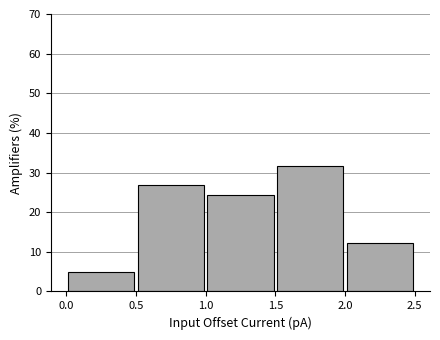

Which range on the x-axis has the tallest bar?

1.5 to 2.0